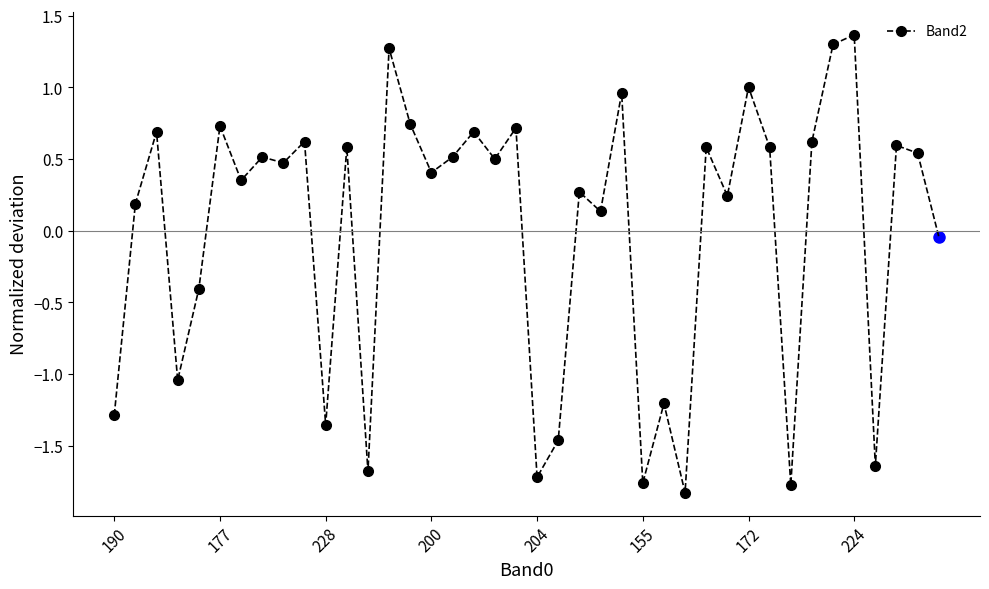

True or false: there are more than 0 points higher than both neighbors.

True